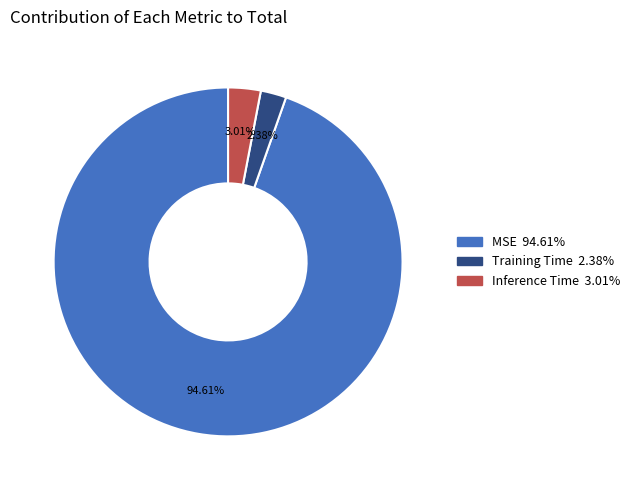

Between MSE and Inference Time, which is larger?

MSE